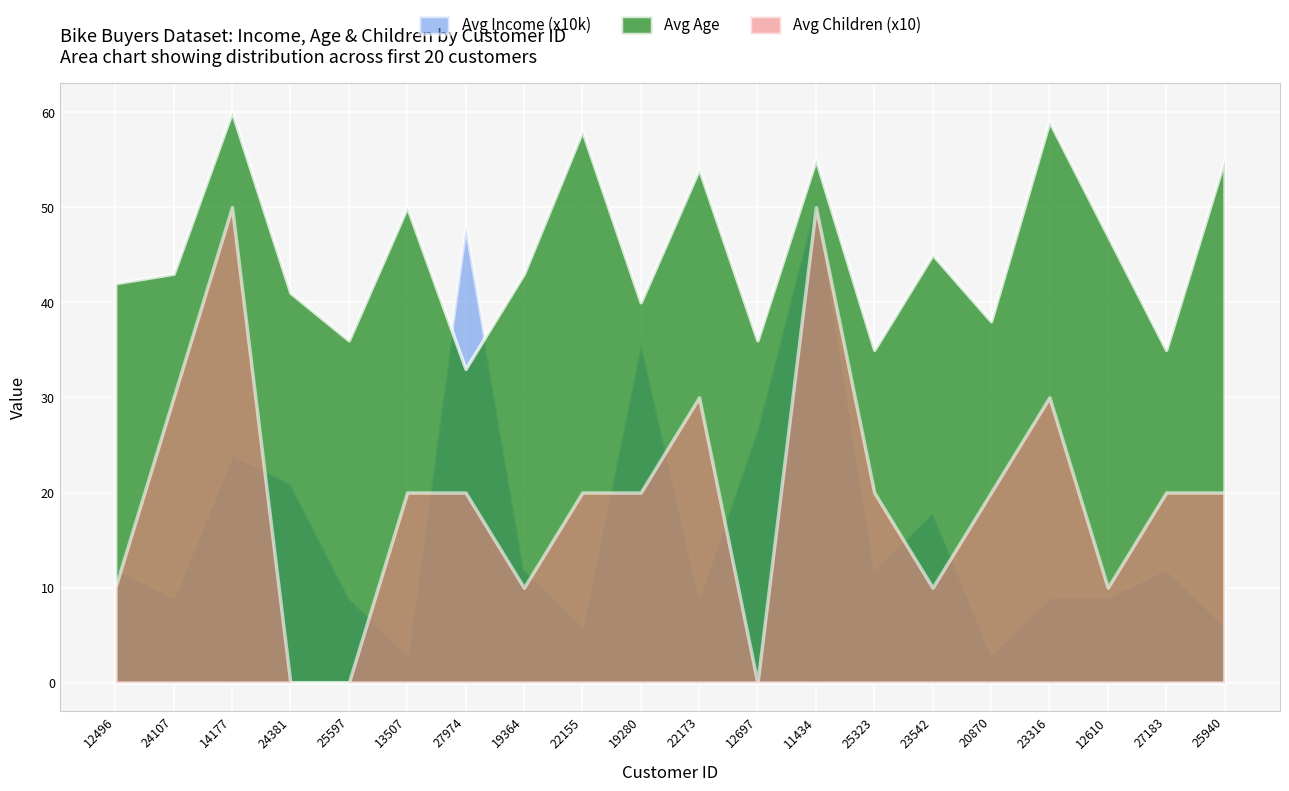

How many lines are shown in the chart?

3